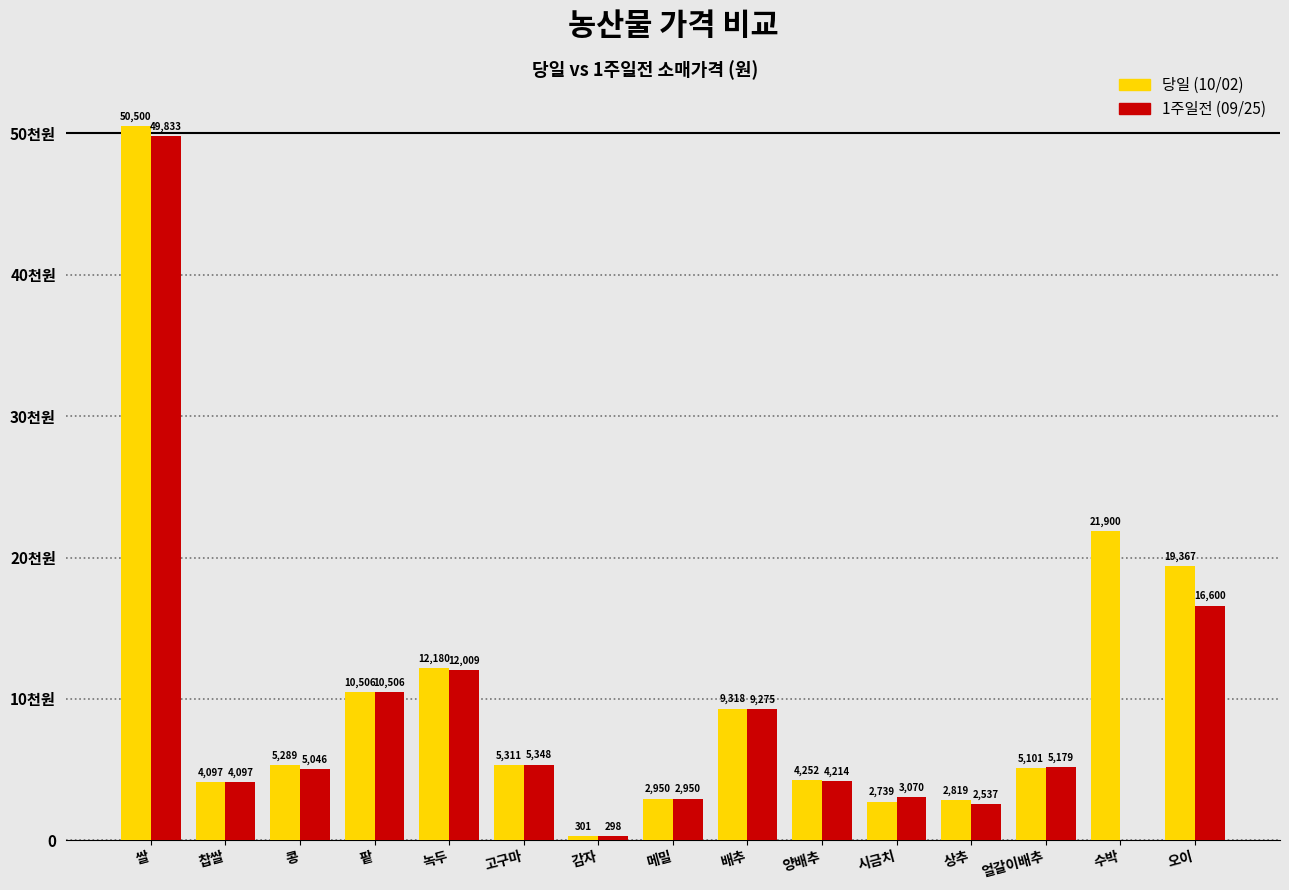

What is the difference between the 당일 (10/02) values at 팥 and 시금치?

7767